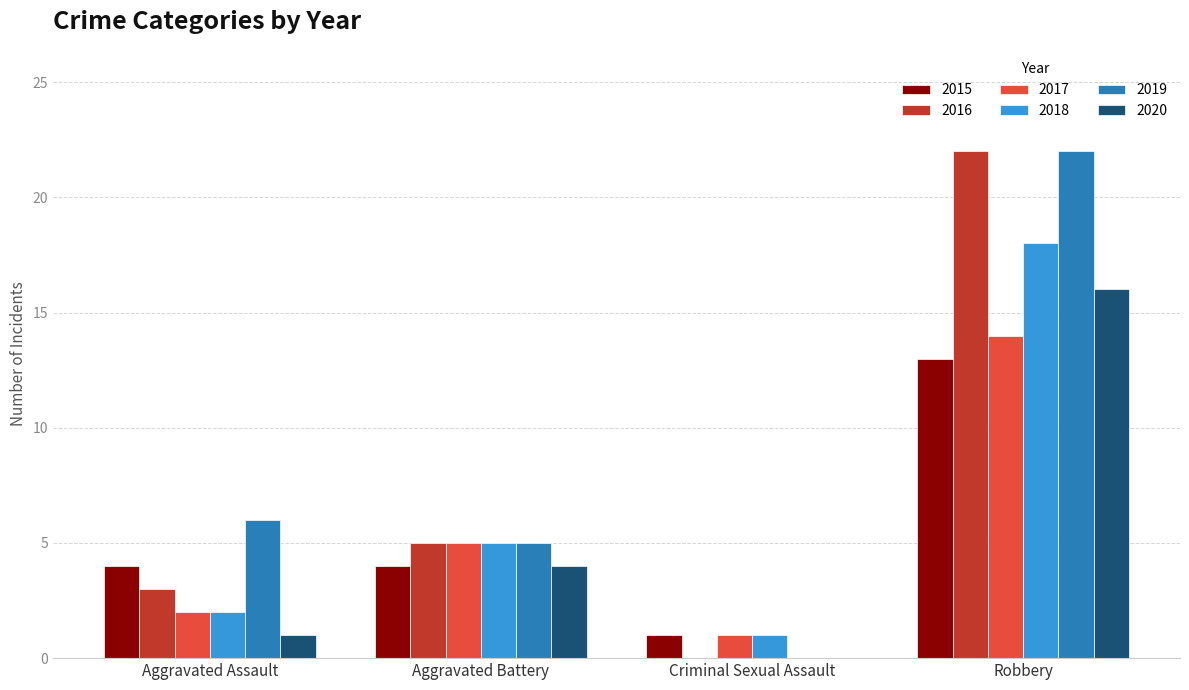

How many series are shown in this chart?

6